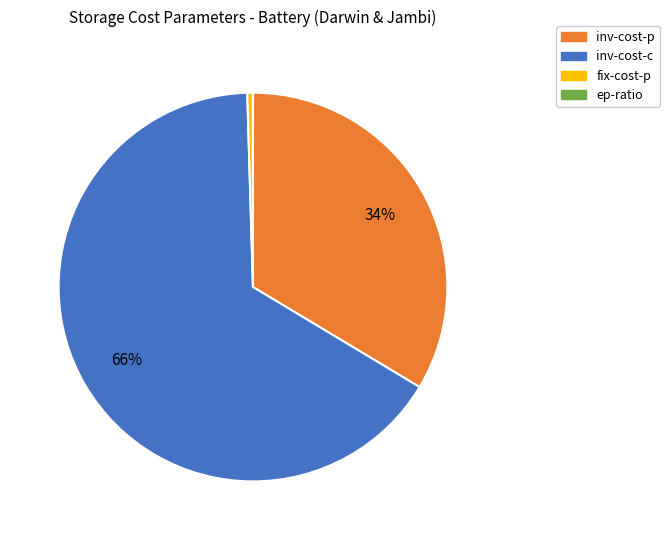

Is there a majority slice in this chart?

Yes